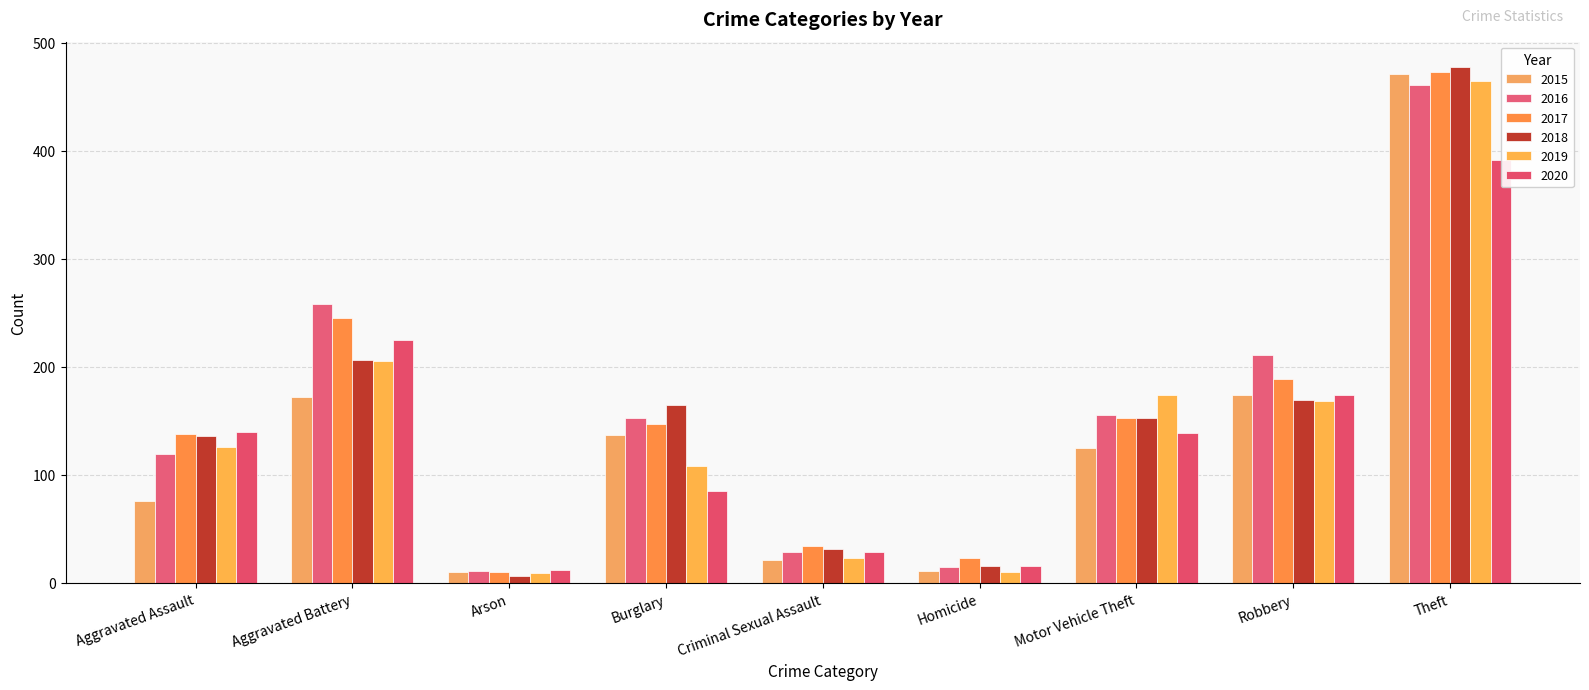

Which has a higher value, Homicide or Aggravated Battery?

Aggravated Battery